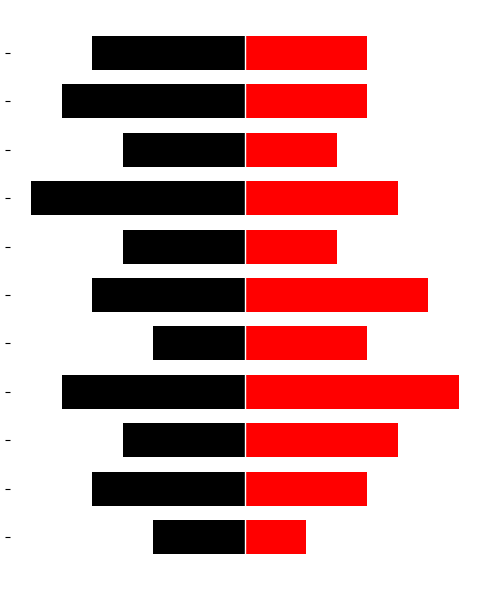

What is the total value across all series at 6?

-1